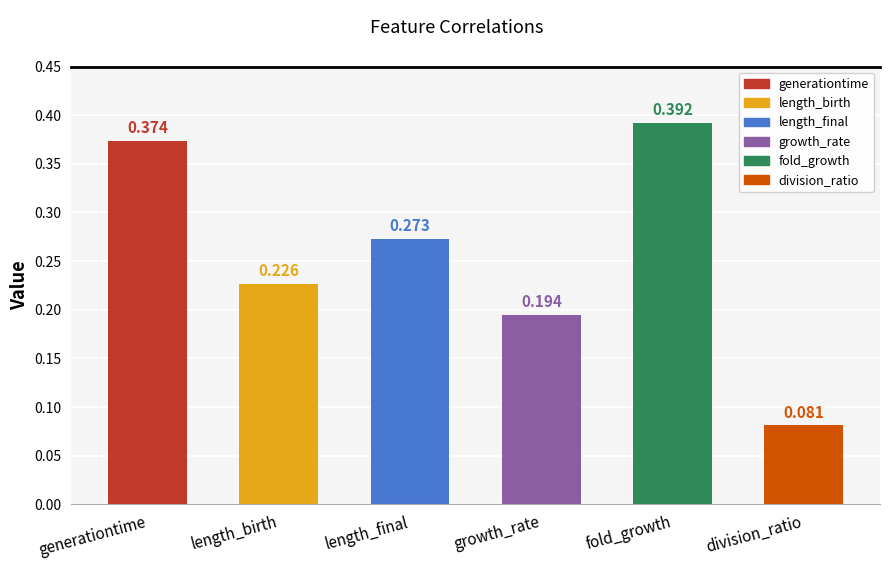

At which label is the value closest to 0?

division_ratio